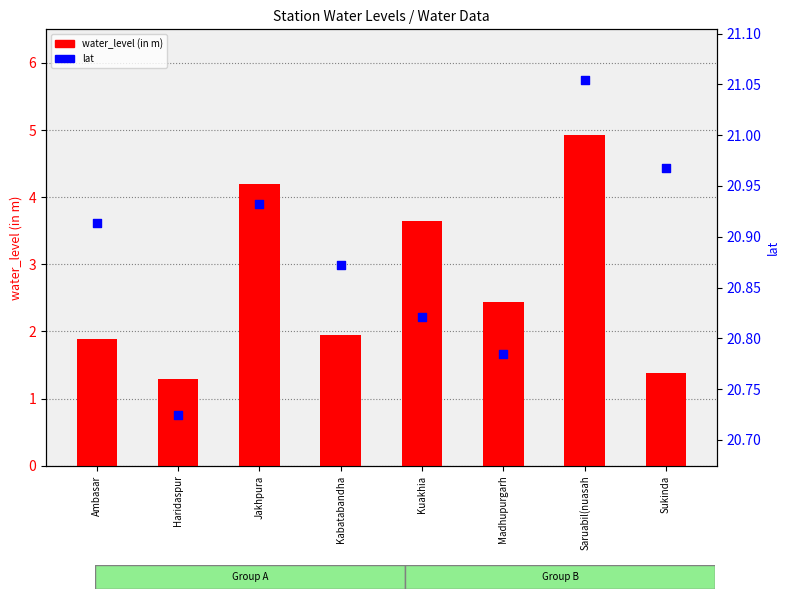

What are all the series names shown in the legend?

water_level (in m), lat